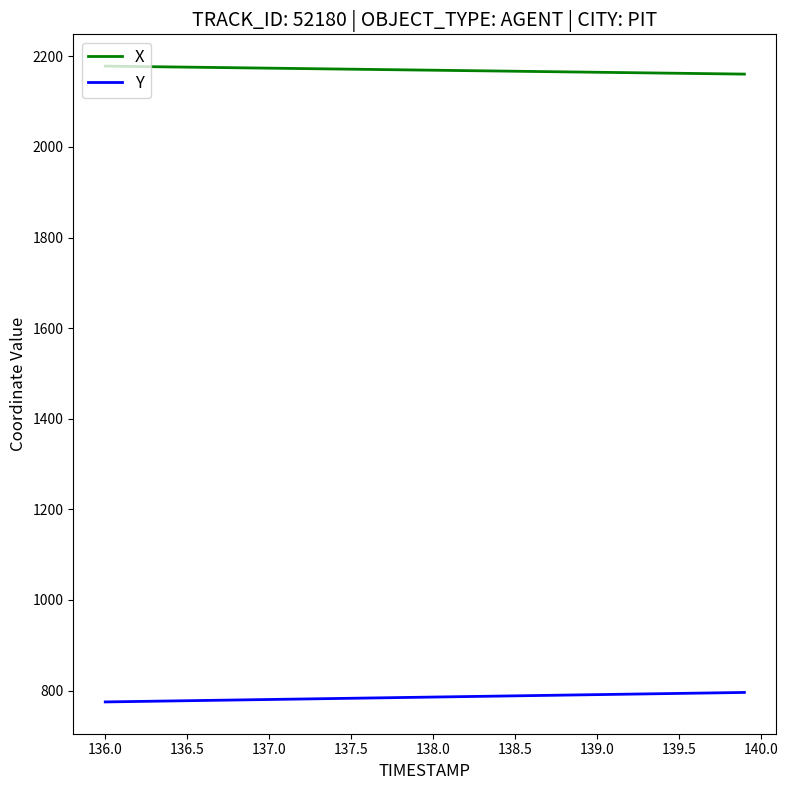

Is this an area chart (filled region under the line)?

No